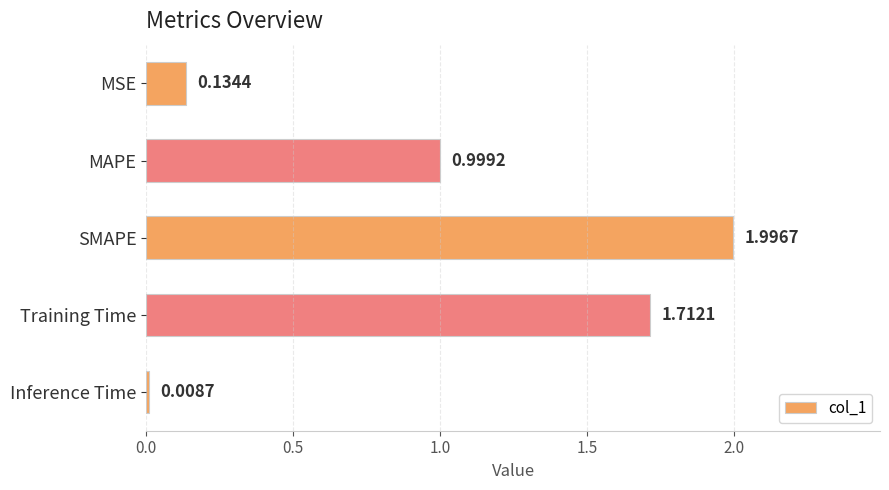

Which category has the highest value across all series?

SMAPE